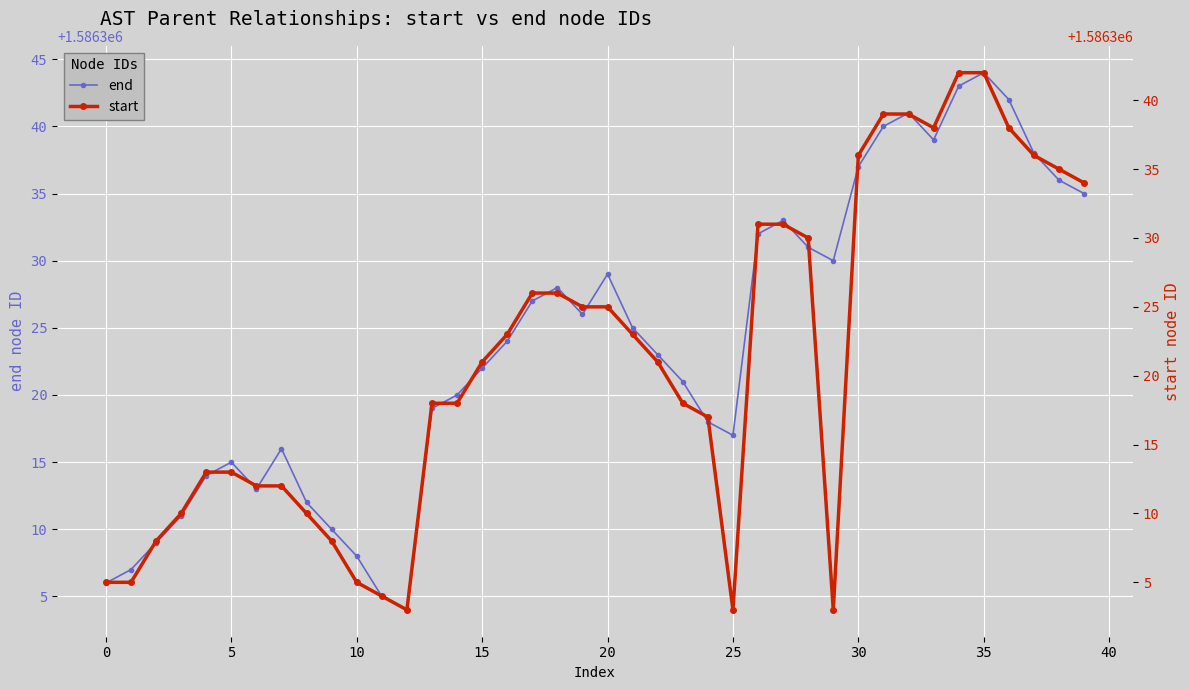

At which label is start closest to 1586322?

15